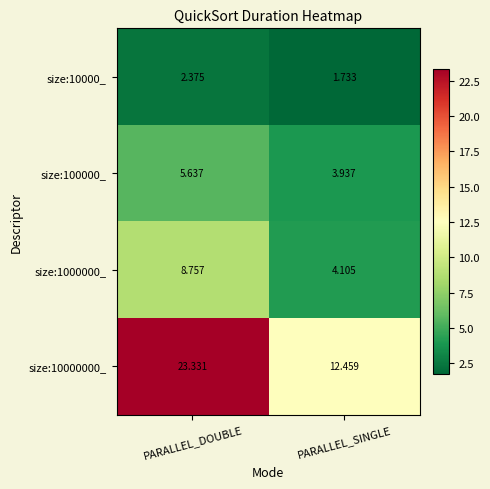

Rank the series by their maximum value, from lowest to highest.

size:10000_, size:100000_, size:1000000_, size:10000000_